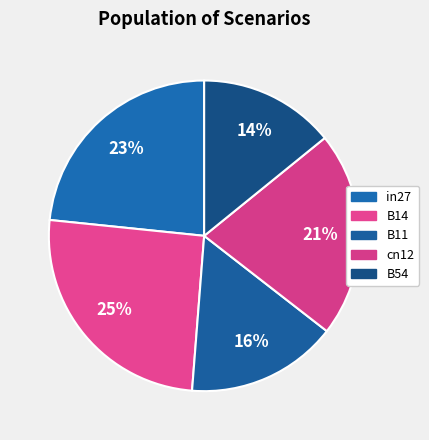

Between B14 and in27, which is larger?

B14